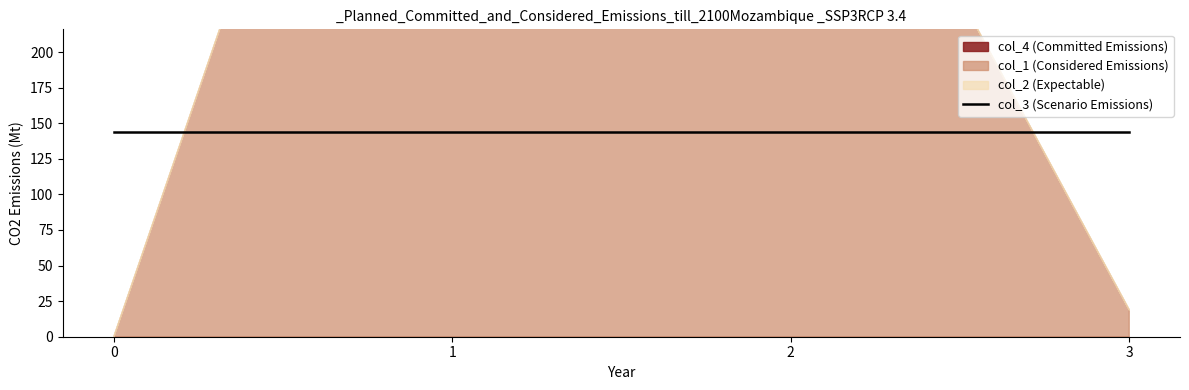

Reading left to right, extract all data points from this chart.

col_1: 0=0.0	1=690.9	2=458.9	3=18.8
col_2: 0=0.0	1=0.0	2=0.0	3=0.0
col_3: 0=144.0	1=144.0	2=144.0	3=144.0
col_4: 0=0.0	1=0.0	2=0.0	3=0.0